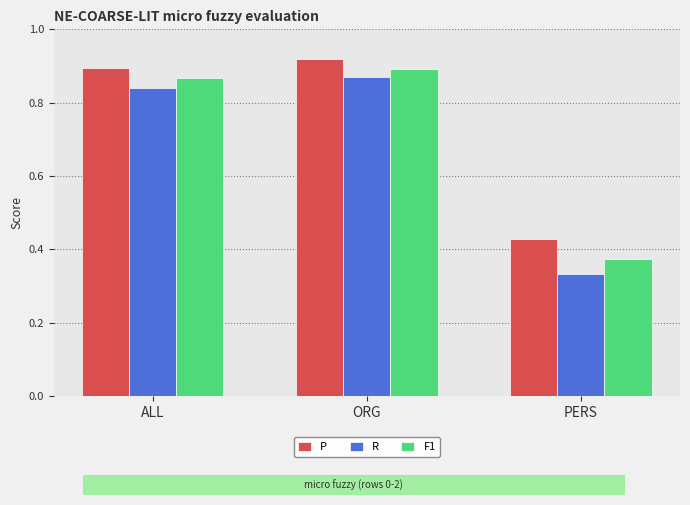

What is the spread (max minus min) of values at PERS?

0.1